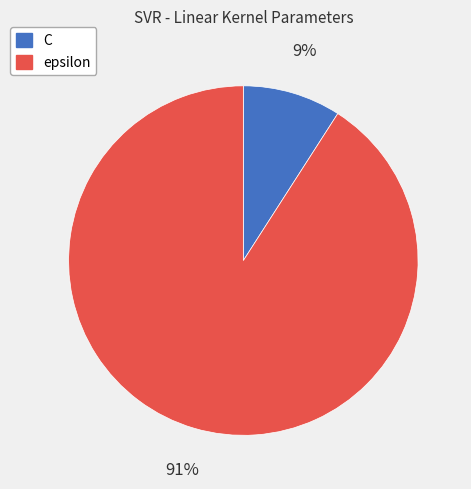

Do epsilon and C together represent more than half of the pie?

Yes